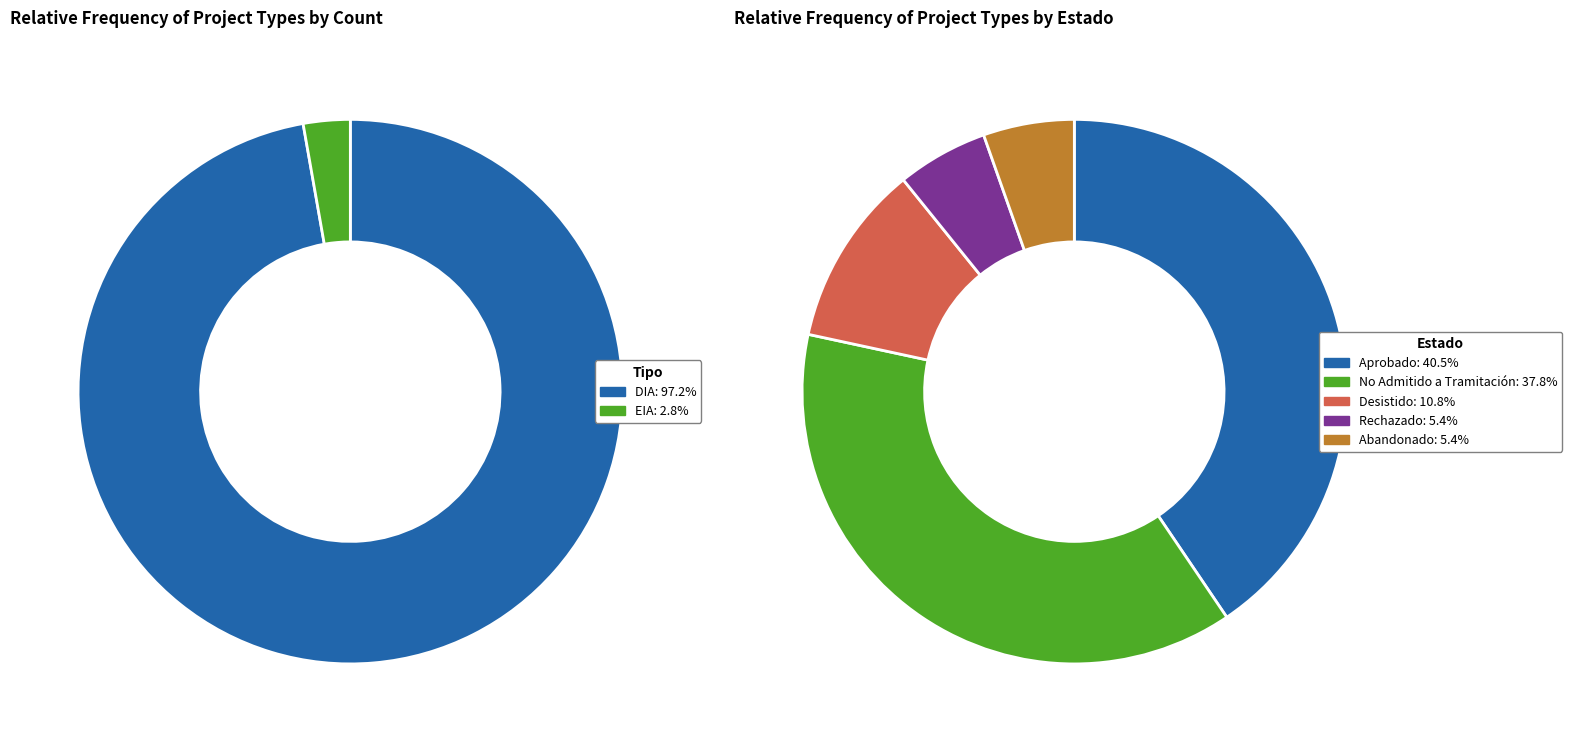

Is EIA the majority of the pie?

No